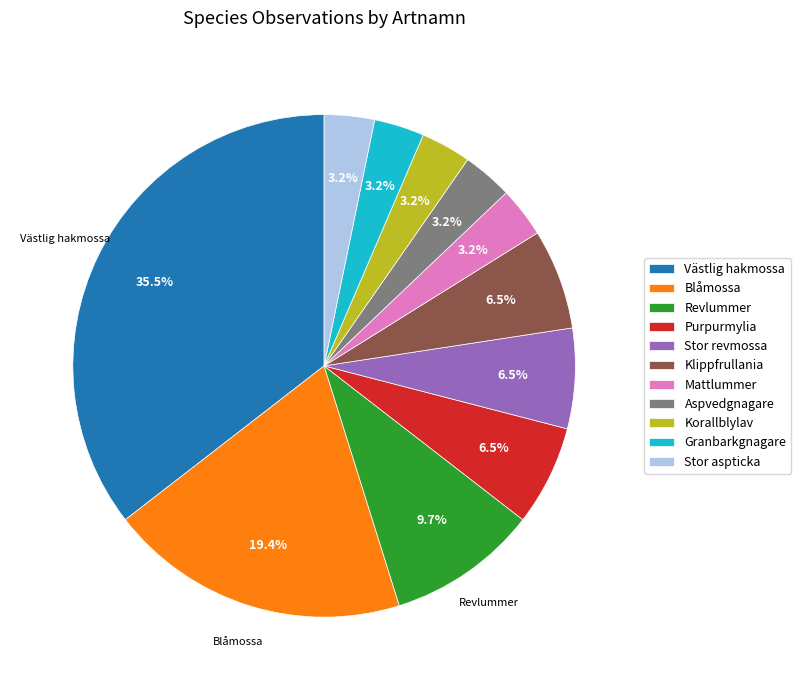

What percentage is the Korallblylav slice, to the nearest percent?

3%